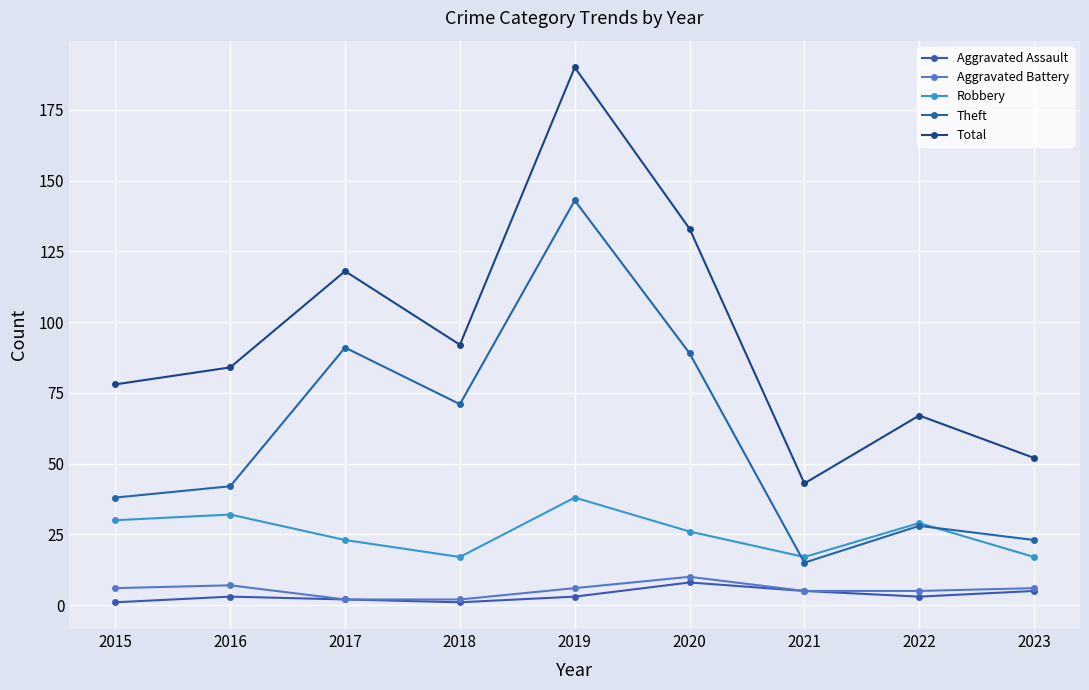

What is the sum of all Robbery values?

229